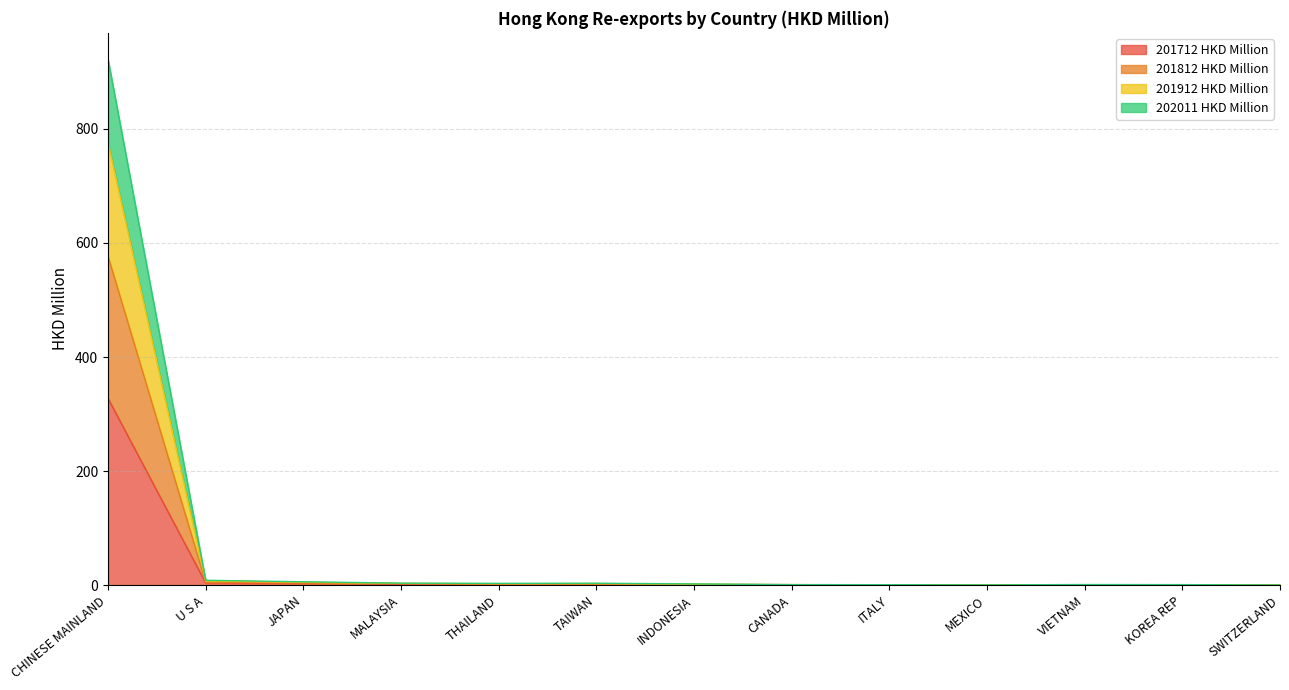

True or false: 201812 HKD Million and 201912 HKD Million intersect in this chart.

False